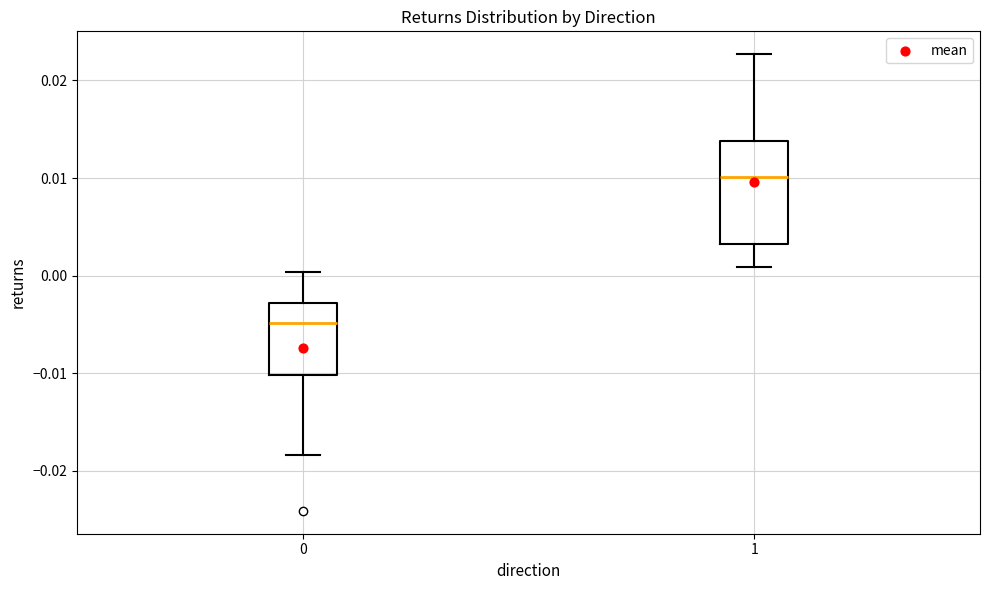

Reading left to right, transcribe this box plot: for each box, give where its median line is, the range the box spans, and where its two whiskers end, as read against the y-axis. The values are not printed on the chart, so give them approximately, as read against the axis.

0: median -0.005, box -0.010 to -0.003, whiskers -0.018 to 0.000
1: median 0.010, box 0.003 to 0.014, whiskers 0.001 to 0.023